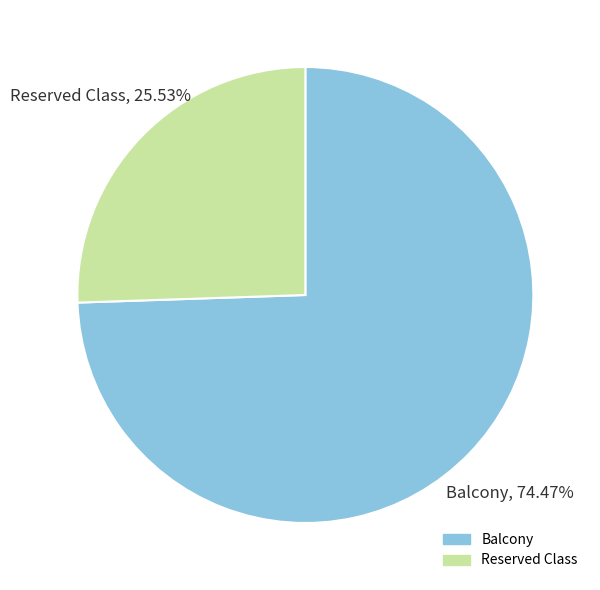

What percentage is NOT represented by Balcony?

25.5%